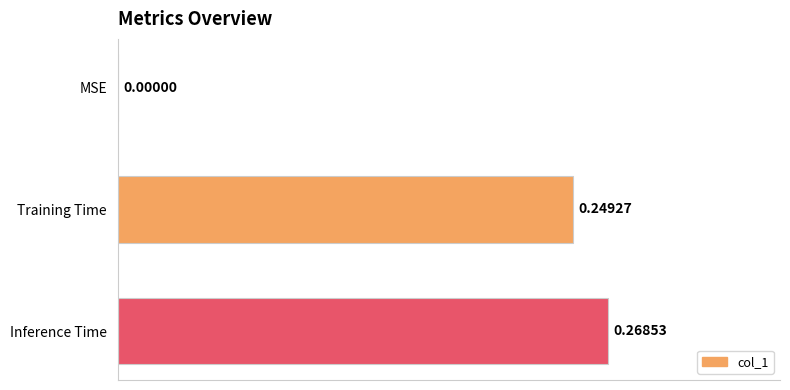

What is the change in value from MSE to Inference Time?

+0.3